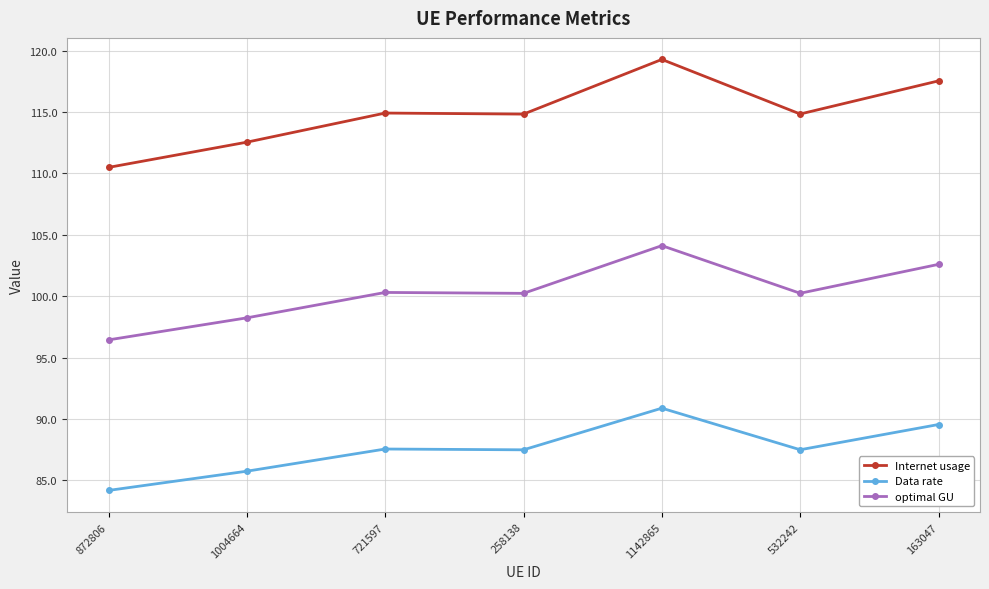

What are all the series names shown in the legend?

Internet usage, Data rate, optimal GU